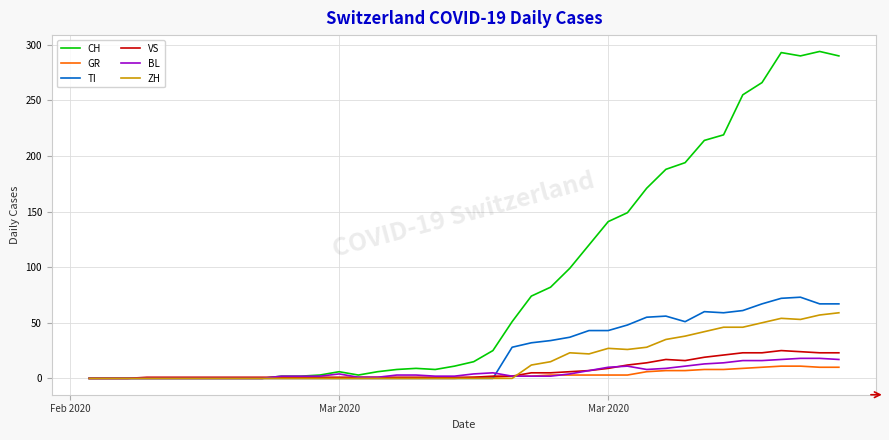

Which series has the widest spread of values?

CH